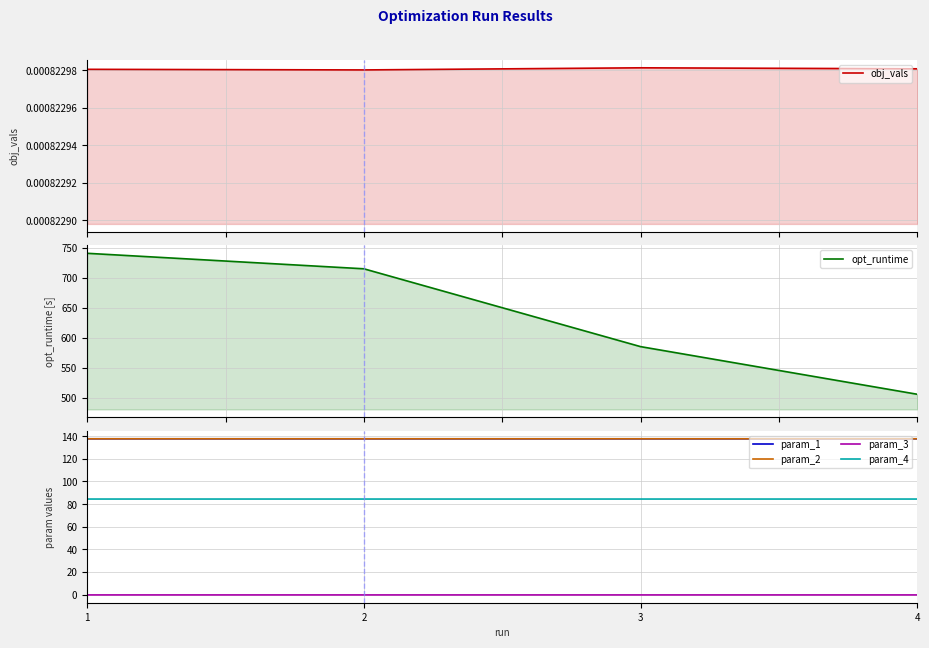

Which series has the widest spread of values?

opt_runtime